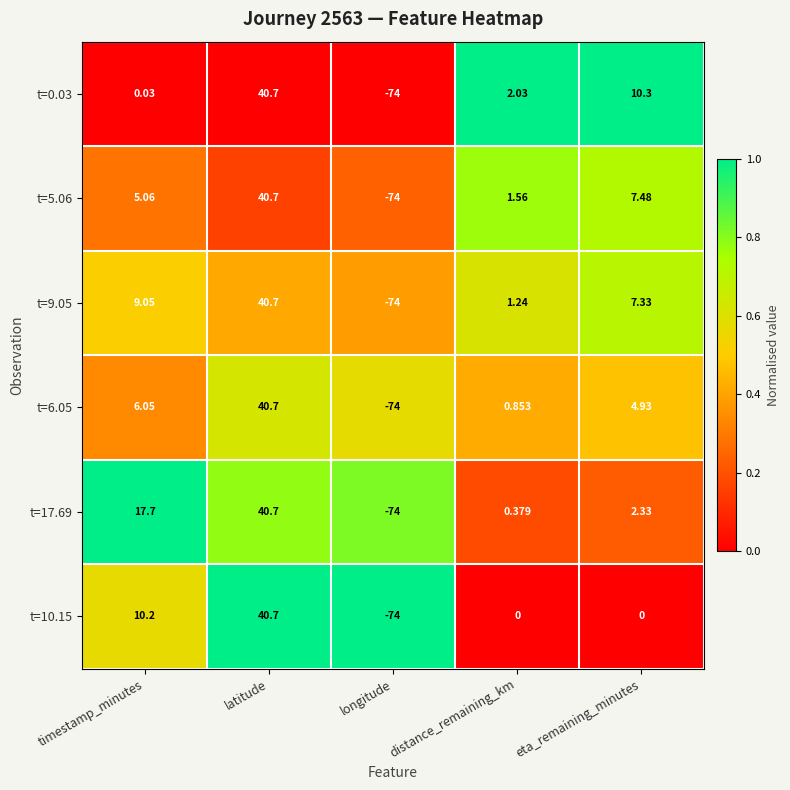

Is the value of t=17.69 at distance_remaining_km greater than the value of t=0.03 at distance_remaining_km?

No